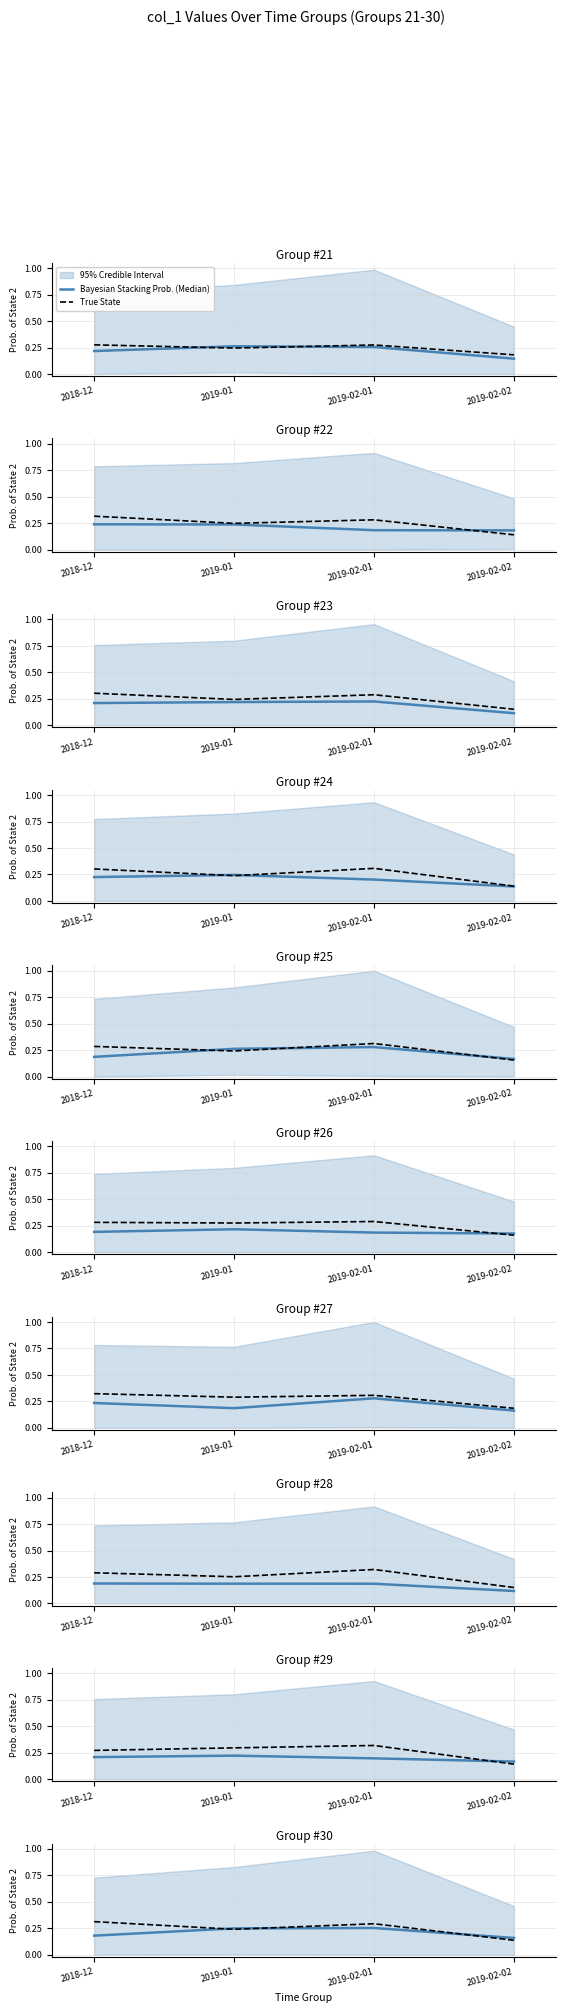

Rank the series by their average value, from highest to lowest.

True State, Bayesian Stacking Prob. (Median)